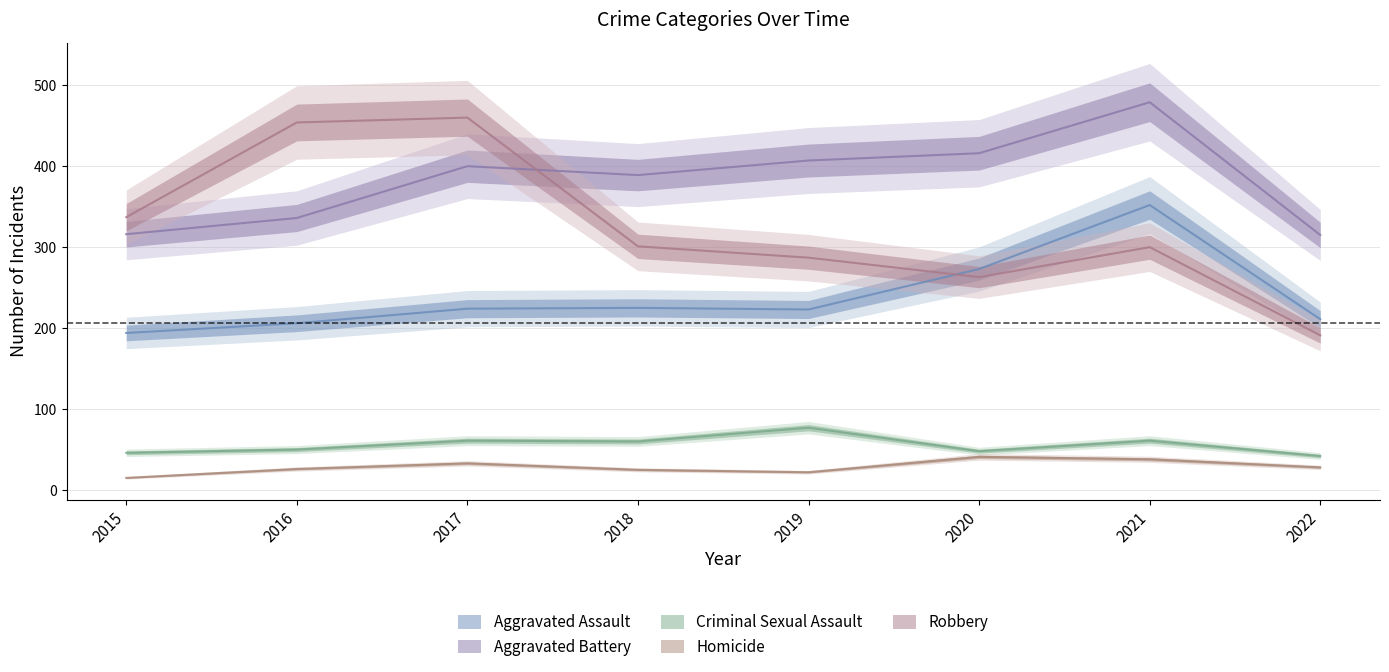

Where is Homicide nearest to the value 28?

2022